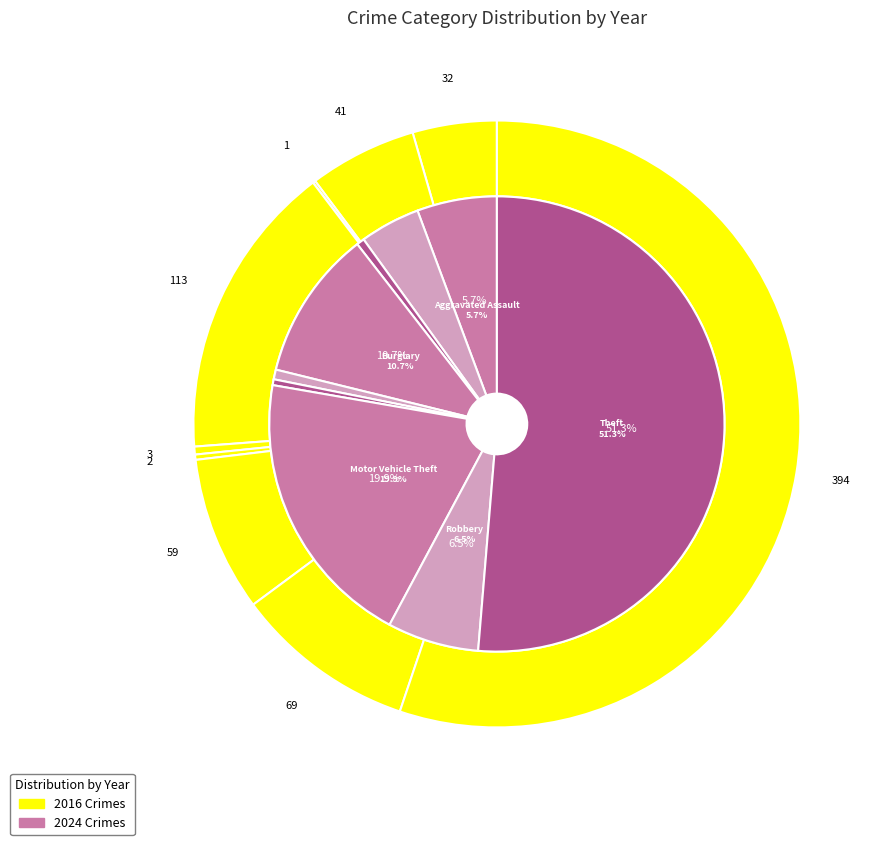

True or false: 5 accounts for 10% of the total.

False